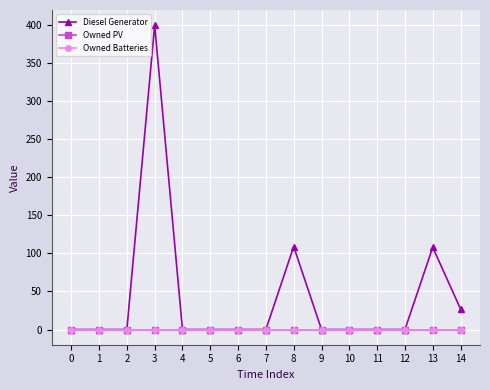

True or false: Diesel Generator and Owned PV intersect in this chart.

False